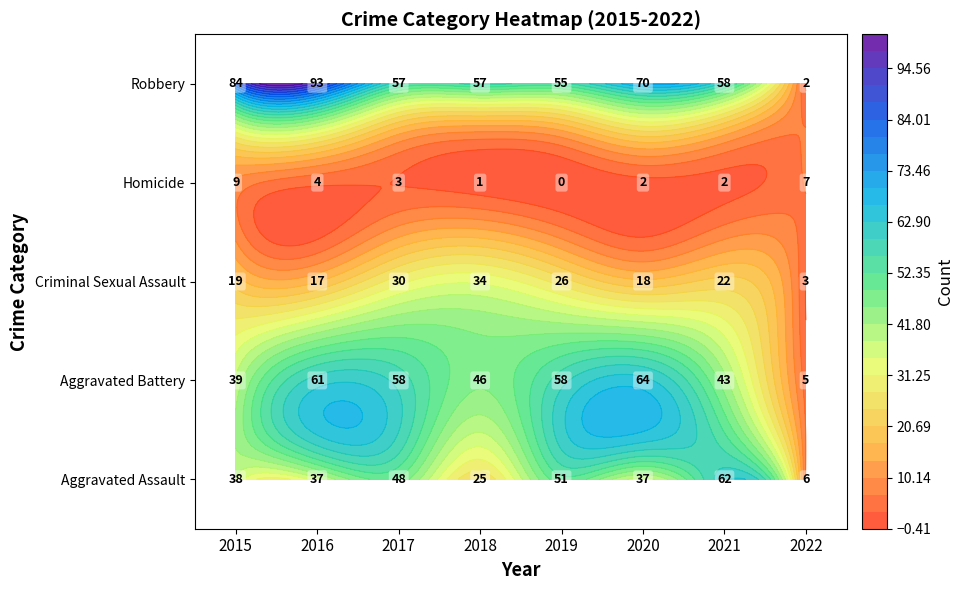

Reading left to right, list all the values displayed in this chart.

Aggravated Assault: 2015=38	2016=37	2017=48	2018=25	2019=51	2020=37	2021=62	2022=6
Aggravated Battery: 2015=39	2016=61	2017=58	2018=46	2019=58	2020=64	2021=43	2022=5
Criminal Sexual Assault: 2015=19	2016=17	2017=30	2018=34	2019=26	2020=18	2021=22	2022=3
Homicide: 2015=9	2016=4	2017=3	2018=1	2019=0	2020=2	2021=2	2022=7
Robbery: 2015=84	2016=93	2017=57	2018=57	2019=55	2020=70	2021=58	2022=2